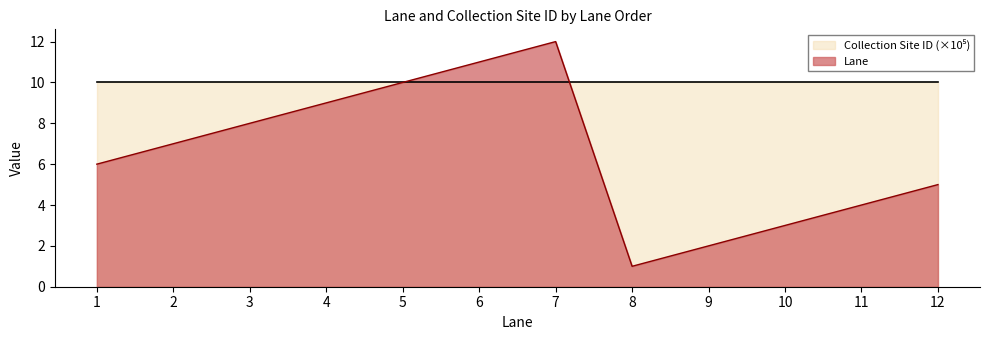

Where is the first local maximum?

7